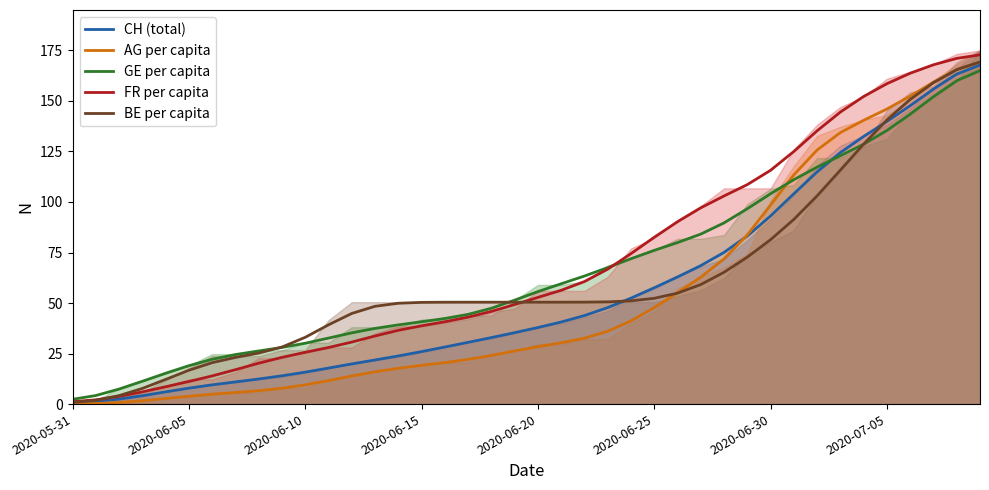

Reading right to left, extract all data points from this chart.

CH (total): 167.8	163.3	155.9	147.7	139.8	132.4	124.4	114.9	104.1	93.1	83.2	75.1	68.5	62.9	57.6	52.4	47.7	43.8	40.6	37.9	35.3	32.9	30.6	28.2	26.0	23.8	21.8	19.9	17.8	15.8	14.0	12.4	11.0	9.5	7.9	6.0	4.1	2.5	1.2	0.6
AG per capita: 169.3	165.5	159.3	152.4	146.0	140.4	134.3	125.7	113.5	98.5	83.8	71.8	62.8	55.1	47.8	41.2	36.0	32.6	30.3	28.4	26.3	24.1	22.1	20.5	19.2	17.7	16.0	13.9	11.6	9.5	7.8	6.6	5.7	4.9	3.9	2.8	1.7	0.8	0.3	0.1
GE per capita: 165.0	160.0	152.1	143.4	135.4	128.6	122.9	117.3	111.0	104.1	96.7	89.7	84.1	79.9	76.1	71.9	67.6	63.4	59.5	55.7	51.4	47.4	44.4	42.4	40.8	39.2	37.4	35.3	32.7	30.1	28.0	26.3	24.5	22.2	19.0	15.3	11.3	7.4	4.2	2.4
FR per capita: 172.8	171.1	167.9	163.7	158.5	152.2	144.5	135.2	125.0	115.7	108.6	103.0	97.1	90.2	82.5	74.4	66.8	60.6	56.3	52.8	49.3	45.9	43.0	40.7	38.7	36.5	33.7	30.7	28.0	25.6	23.1	20.2	17.0	13.9	11.2	8.6	6.1	3.8	2.1	1.2
BE per capita: 169.3	165.5	159.0	150.7	140.6	128.7	115.8	103.1	91.4	81.4	72.7	65.2	59.2	54.9	52.3	51.1	50.6	50.5	50.4	50.4	50.4	50.4	50.4	50.4	50.3	49.9	48.4	44.8	39.2	33.0	28.2	25.2	23.1	20.5	16.8	12.2	7.7	4.2	1.9	0.8